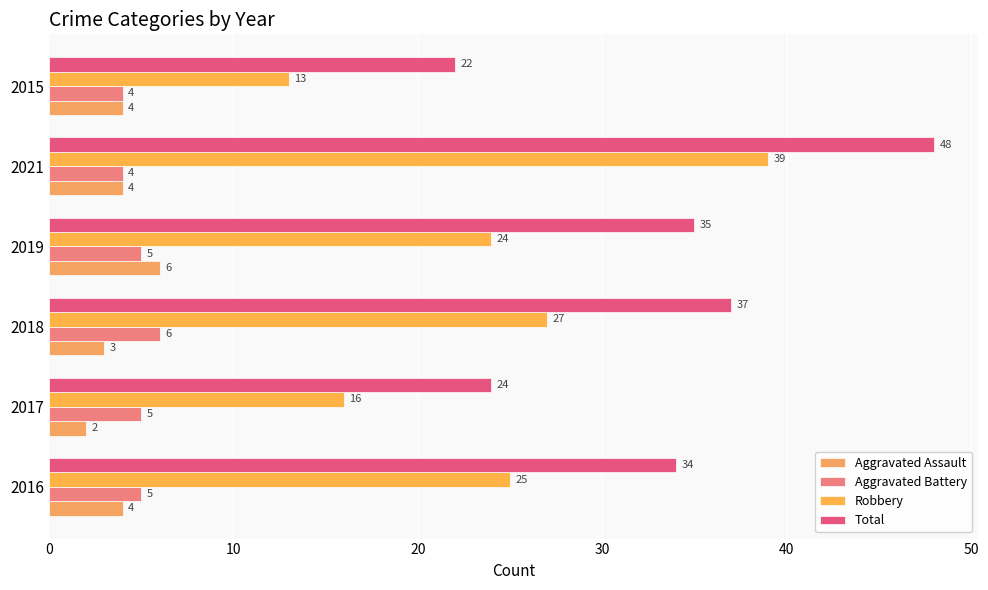

At which label is Total closest to 35?

2019